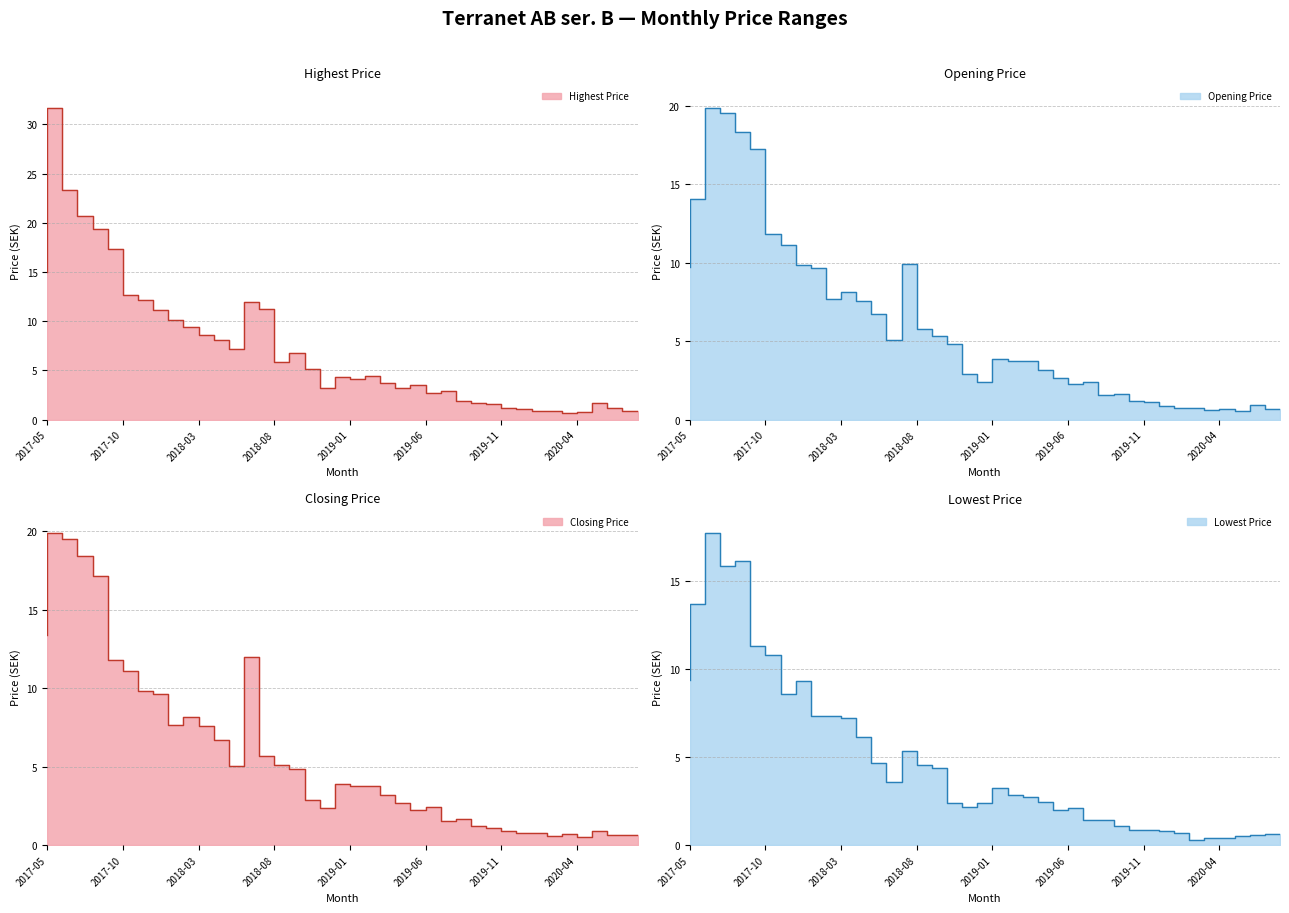

What is the highest value of the Closing Price series?

19.9